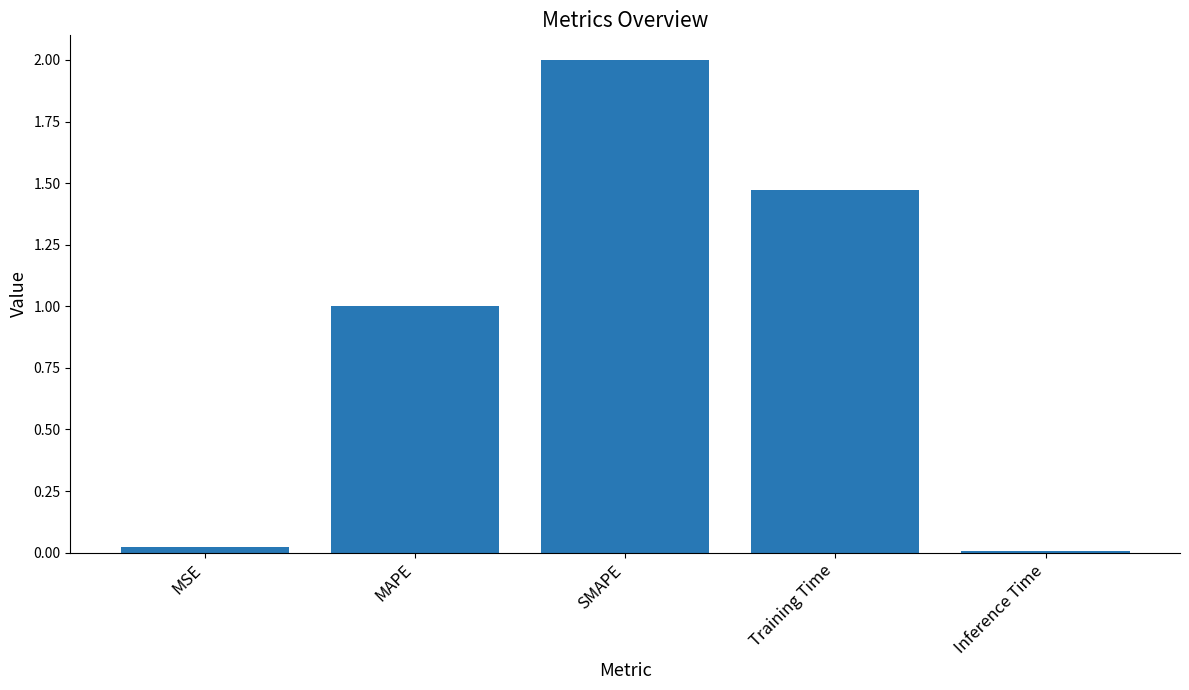

At which label does the data first exceed 1?

MAPE